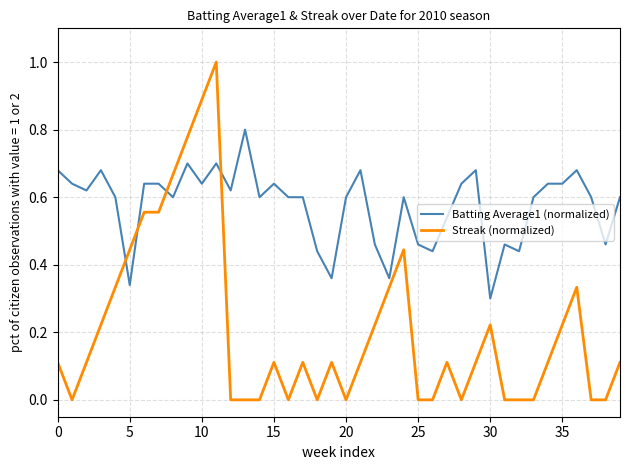

Which series has the largest total across all categories?

Batting Average1 (normalized)